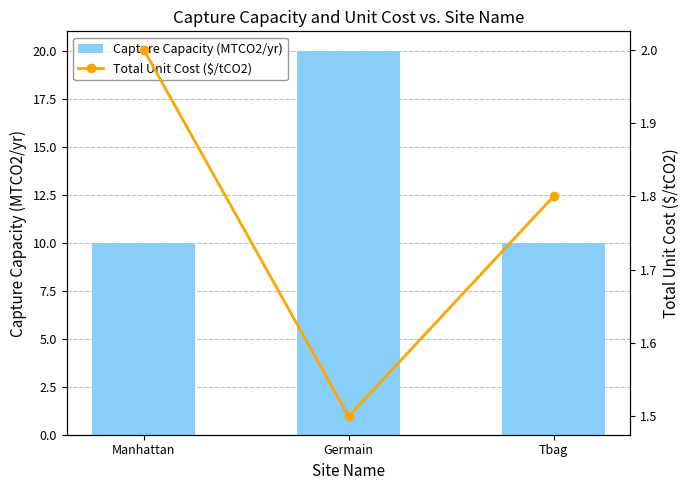

What is the value of the Capture Capacity (MTCO2/yr) bar at the 2nd from the left?

20